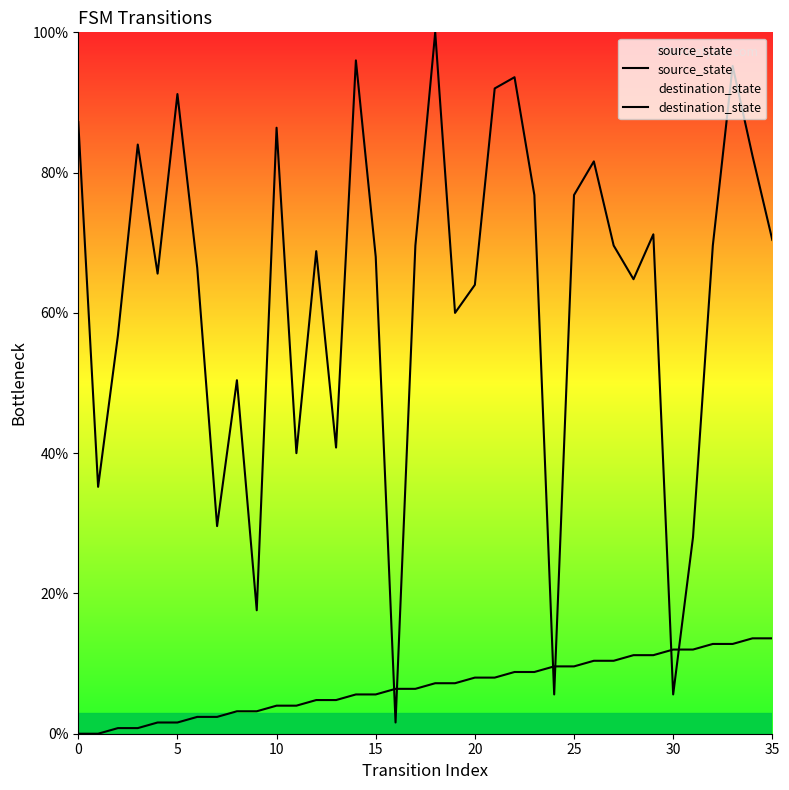

True or false: source_state and destination_state cross at least once.

True